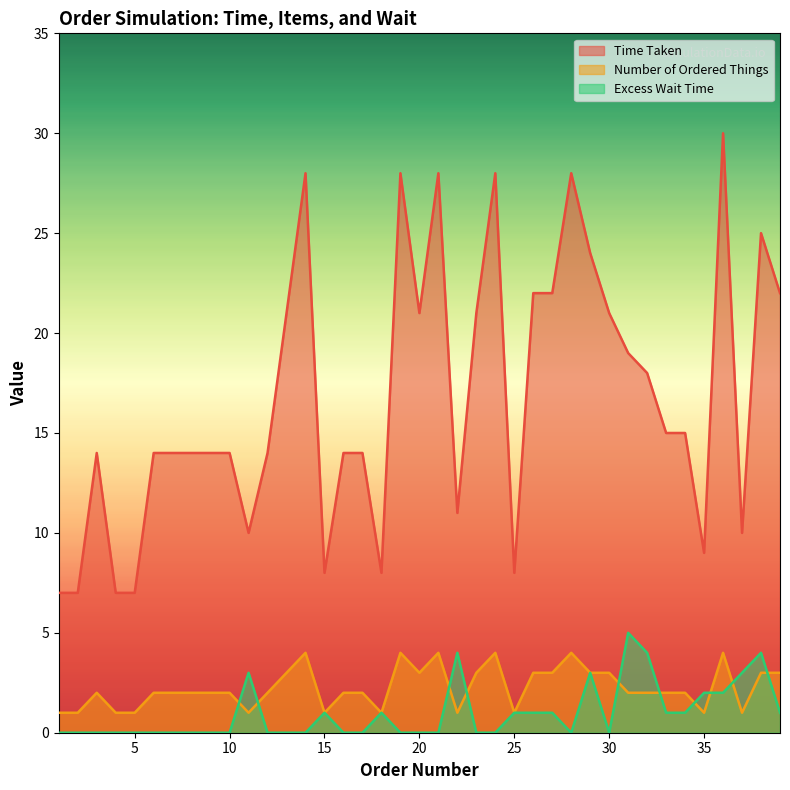

Is it true that Number of Ordered Things equals 1 at 35?

True